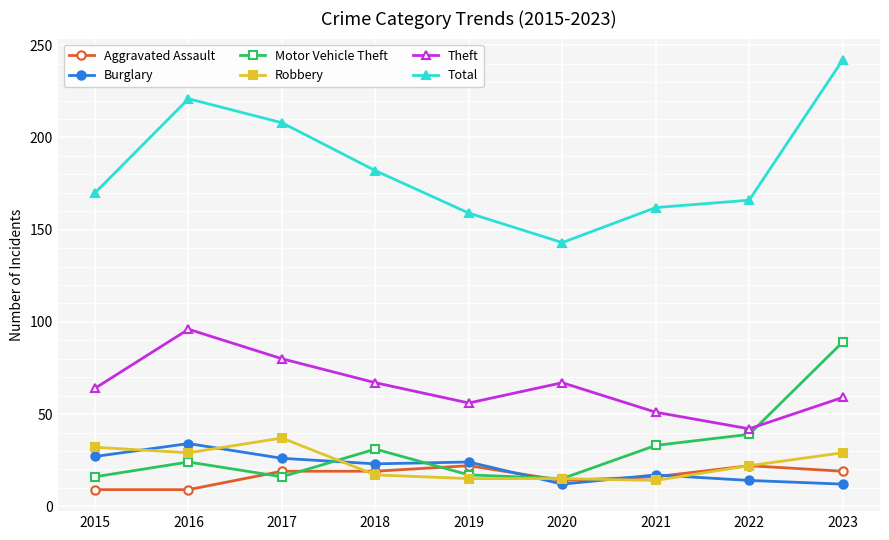

What is the lowest value of the Robbery series?

14